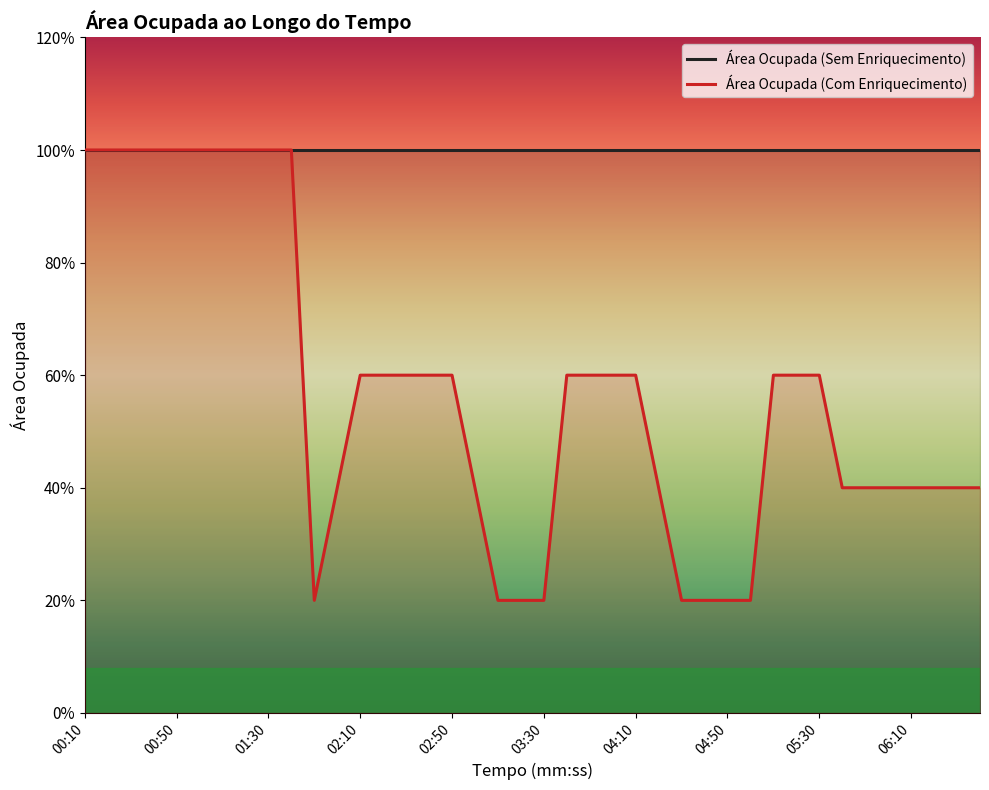

What is the ratio of the value at 02:10 to the value at 00:50?

0.6